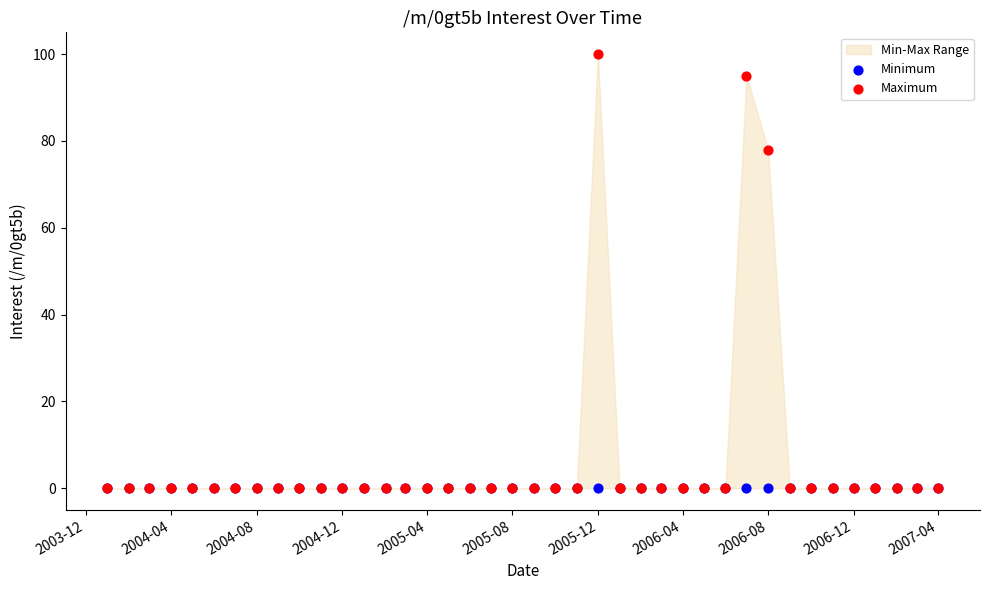

In the Maximum series, what Y value is closest to 50?

78